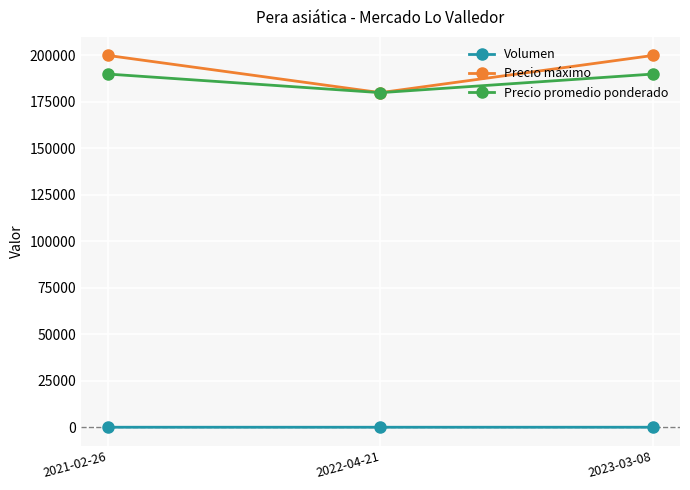

Rank the series by their maximum value, from highest to lowest.

Precio máximo, Precio promedio ponderado, Volumen